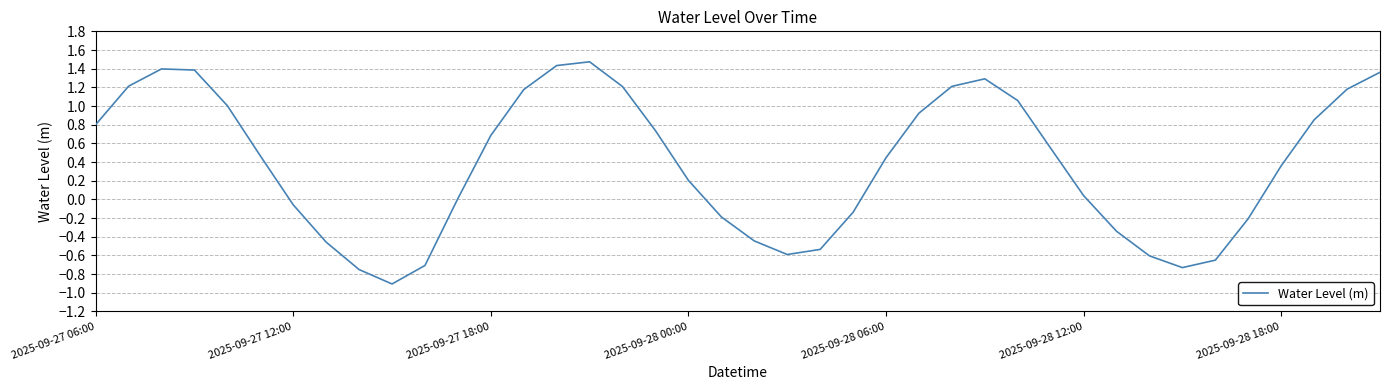

What is the minimum value shown in the chart?

-0.9